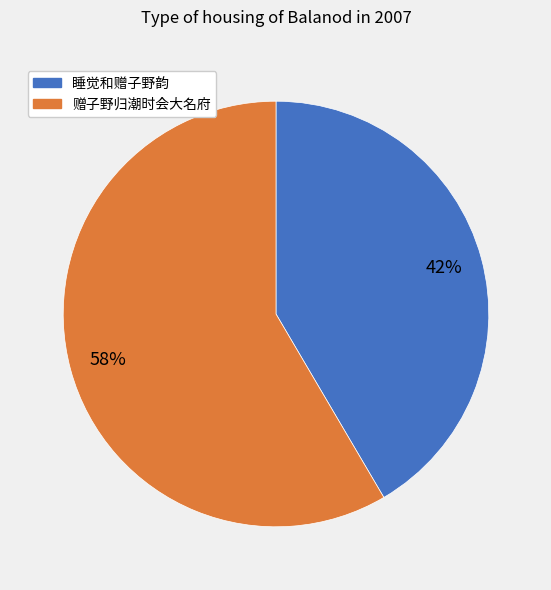

Which category has the biggest portion of the pie?

赠子野归潮时会大名府